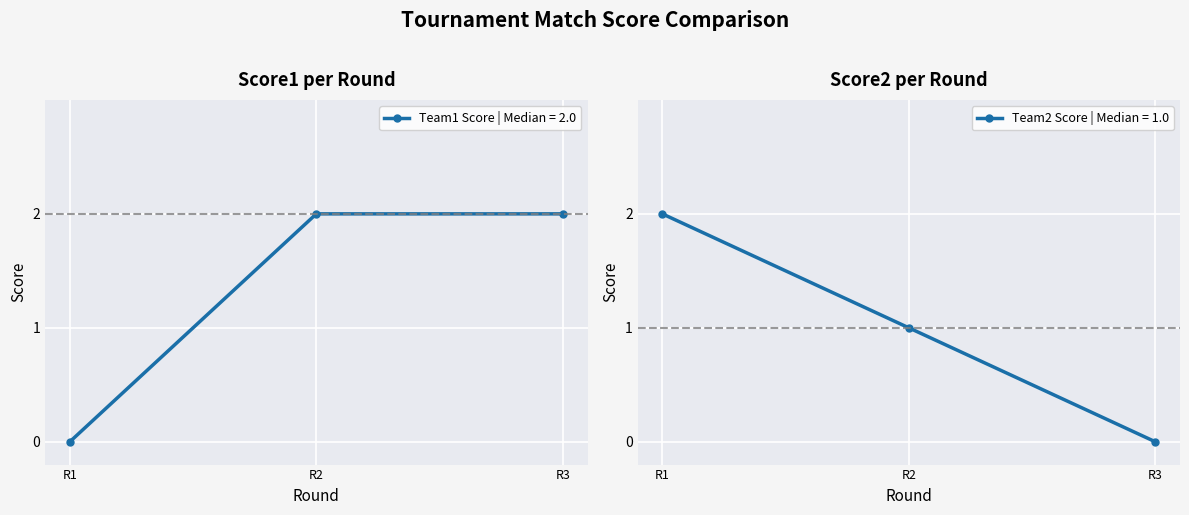

Where is Team1 Score nearest to the value 1?

R1